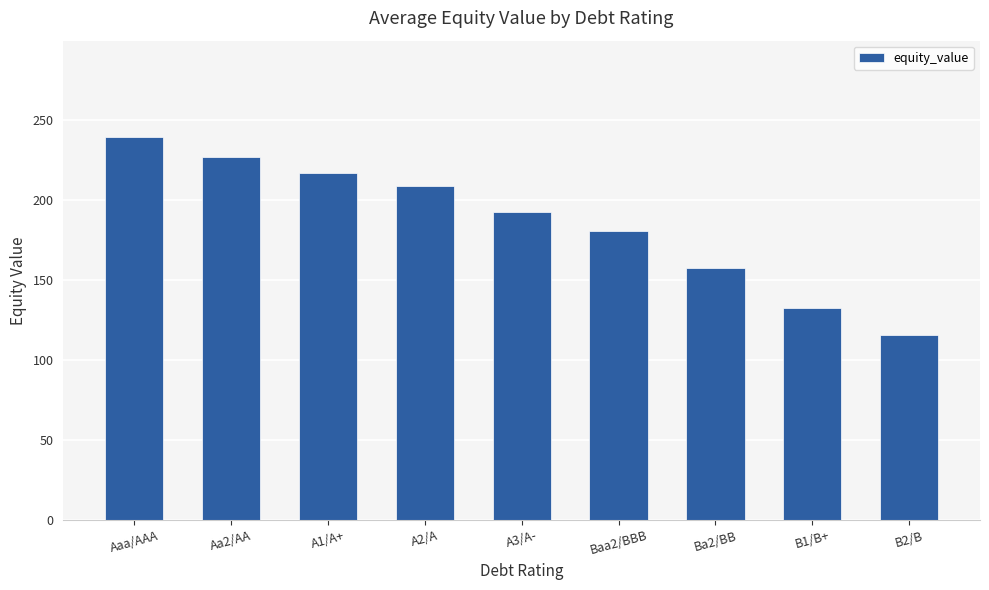

Reading left to right, what are all the values shown in this chart?

Aaa/AAA=239.8	Aa2/AA=226.8	A1/A+=217.1	A2/A=208.8	A3/A-=192.3	Baa2/BBB=180.6	Ba2/BB=157.7	B1/B+=132.6	B2/B=115.6